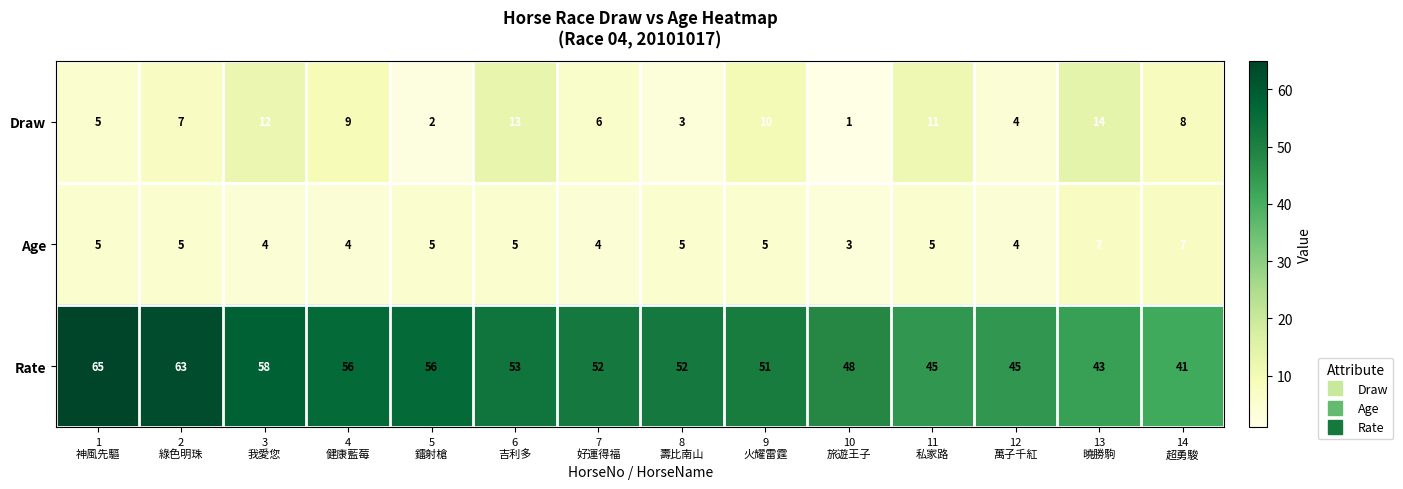

Between 2
綠色明珠 and 10
旅遊王子, which series saw the biggest shift?

Rate